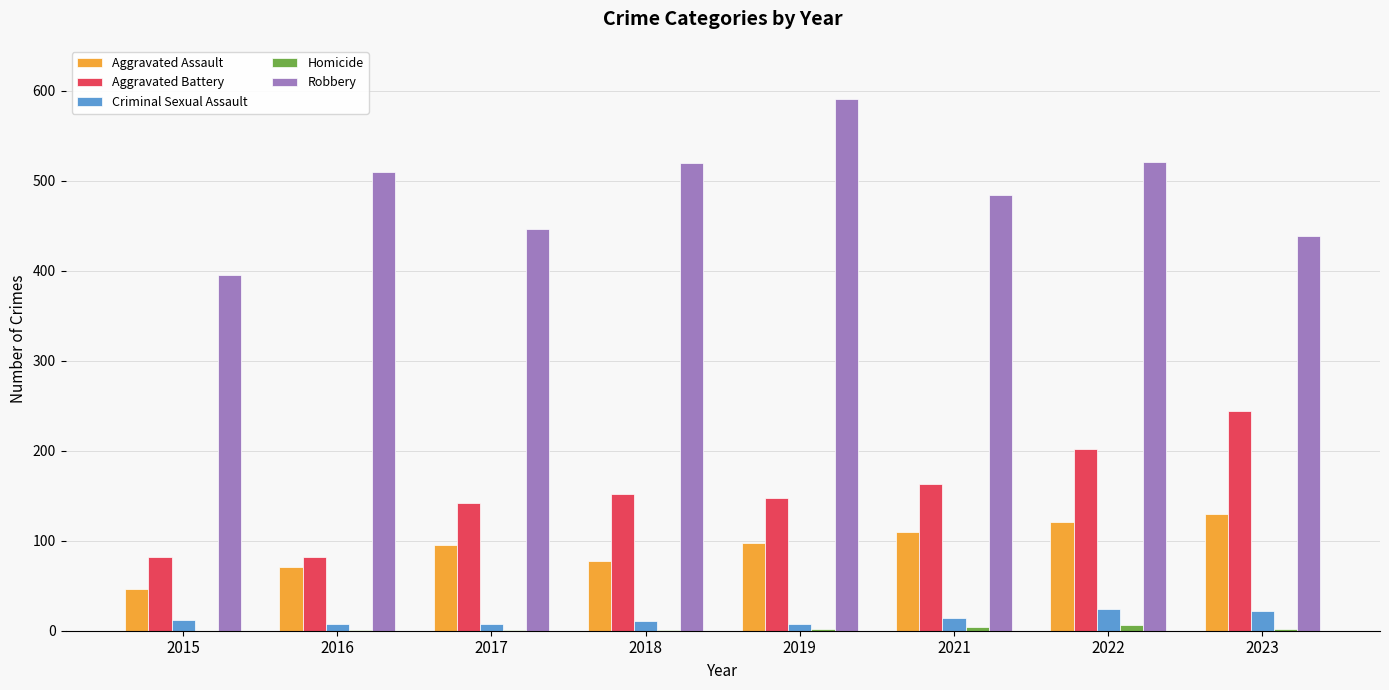

What is the total value across all series at 2022?

874